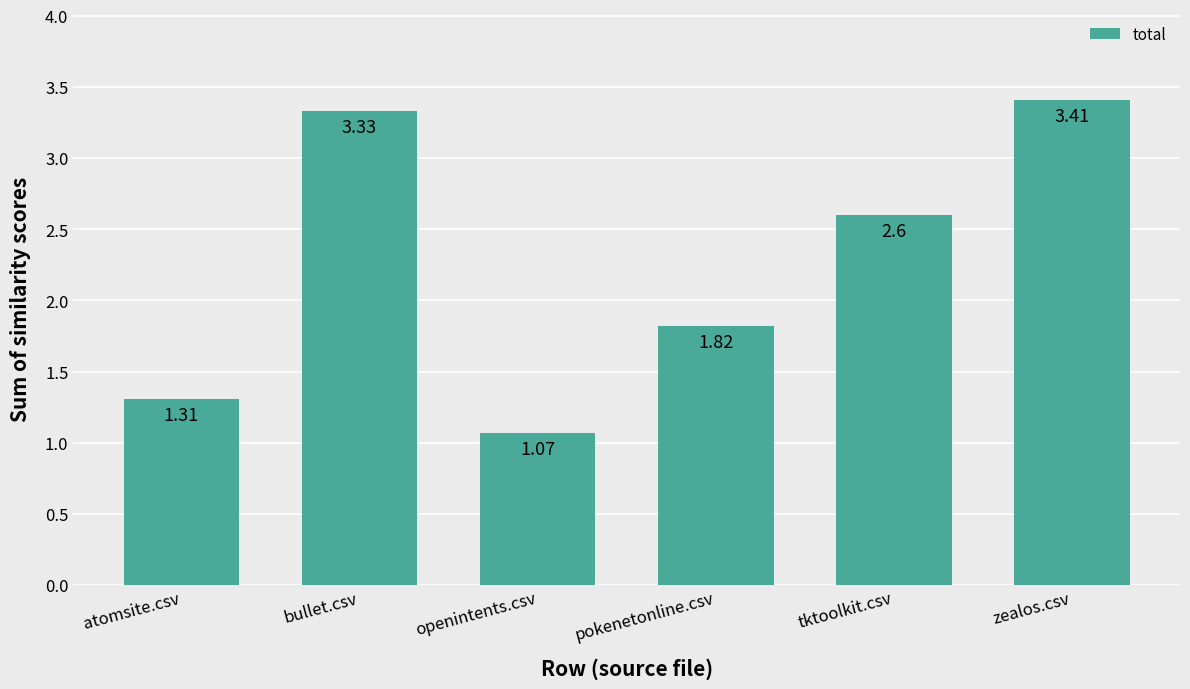

What is the average value?

2.3